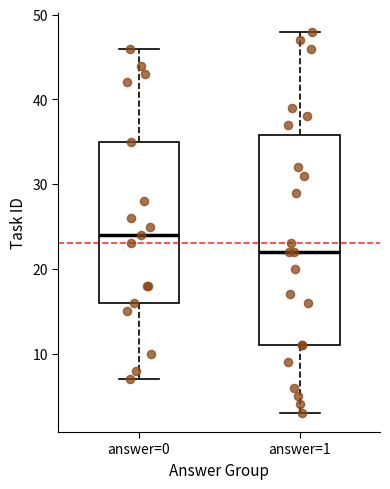

Where is the upper edge of the box for answer=1 on the y-axis? The values are not printed on the chart, so give them approximately, as read against the axis.

36